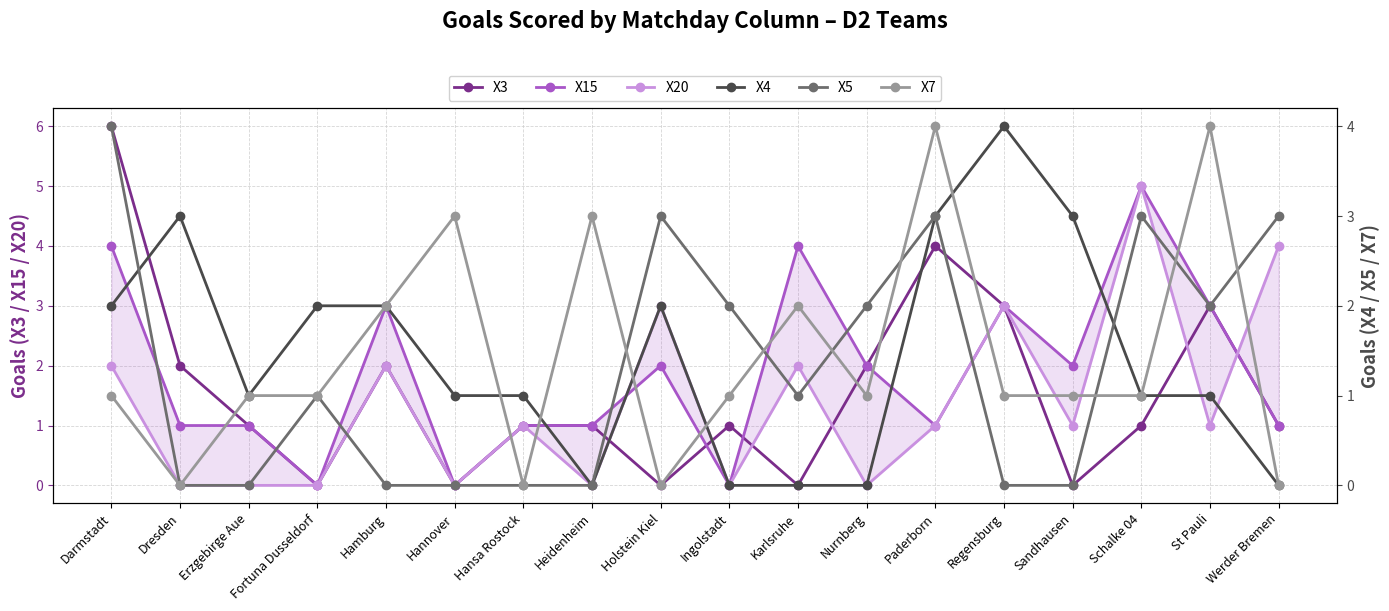

Reading right to left, list all the values displayed in this chart.

X3: Werder Bremen=1	St Pauli=3	Schalke 04=1	Sandhausen=0	Regensburg=3	Paderborn=4	Nurnberg=2	Karlsruhe=0	Ingolstadt=1	Holstein Kiel=0	Heidenheim=1	Hansa Rostock=1	Hannover=0	Hamburg=2	Fortuna Dusseldorf=0	Erzgebirge Aue=1	Dresden=2	Darmstadt=6
X15: Werder Bremen=1	St Pauli=3	Schalke 04=5	Sandhausen=2	Regensburg=3	Paderborn=1	Nurnberg=2	Karlsruhe=4	Ingolstadt=0	Holstein Kiel=2	Heidenheim=1	Hansa Rostock=1	Hannover=0	Hamburg=3	Fortuna Dusseldorf=0	Erzgebirge Aue=1	Dresden=1	Darmstadt=4
X20: Werder Bremen=4	St Pauli=1	Schalke 04=5	Sandhausen=1	Regensburg=3	Paderborn=1	Nurnberg=0	Karlsruhe=2	Ingolstadt=0	Holstein Kiel=3	Heidenheim=0	Hansa Rostock=1	Hannover=0	Hamburg=2	Fortuna Dusseldorf=0	Erzgebirge Aue=0	Dresden=0	Darmstadt=2
X4: Werder Bremen=0	St Pauli=1	Schalke 04=1	Sandhausen=3	Regensburg=4	Paderborn=3	Nurnberg=0	Karlsruhe=0	Ingolstadt=0	Holstein Kiel=2	Heidenheim=0	Hansa Rostock=1	Hannover=1	Hamburg=2	Fortuna Dusseldorf=2	Erzgebirge Aue=1	Dresden=3	Darmstadt=2
X5: Werder Bremen=3	St Pauli=2	Schalke 04=3	Sandhausen=0	Regensburg=0	Paderborn=3	Nurnberg=2	Karlsruhe=1	Ingolstadt=2	Holstein Kiel=3	Heidenheim=0	Hansa Rostock=0	Hannover=0	Hamburg=0	Fortuna Dusseldorf=1	Erzgebirge Aue=0	Dresden=0	Darmstadt=4
X7: Werder Bremen=0	St Pauli=4	Schalke 04=1	Sandhausen=1	Regensburg=1	Paderborn=4	Nurnberg=1	Karlsruhe=2	Ingolstadt=1	Holstein Kiel=0	Heidenheim=3	Hansa Rostock=0	Hannover=3	Hamburg=2	Fortuna Dusseldorf=1	Erzgebirge Aue=1	Dresden=0	Darmstadt=1